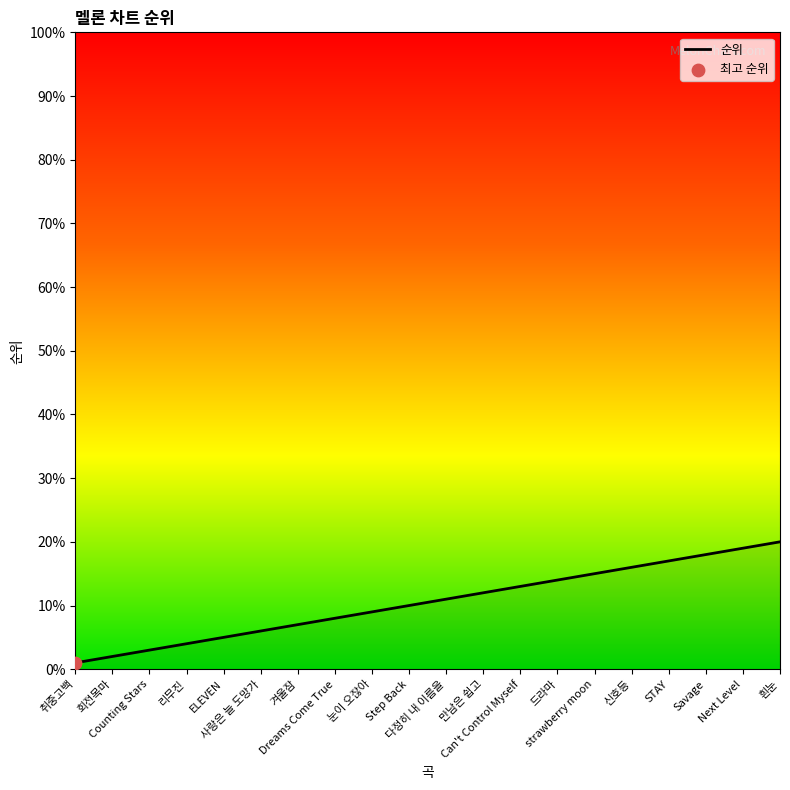

What is the ratio of the value at 드라마 to the value at 사랑은 늘 도망가?

2.3